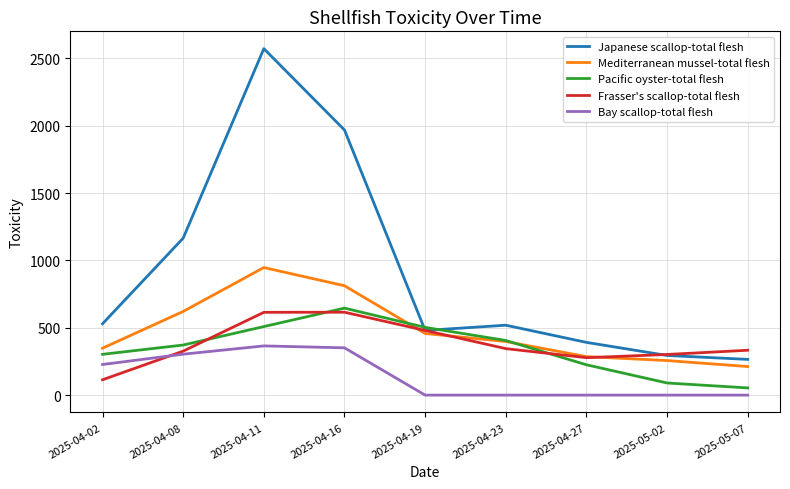

True or false: Bay scallop-total flesh and Japanese scallop-total flesh cross at least once.

False